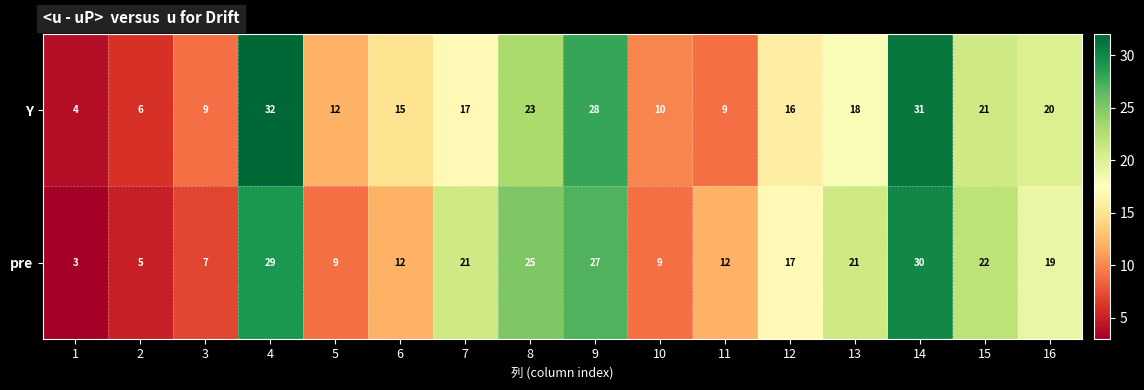

At how many categories does at least one series exceed 27?

3